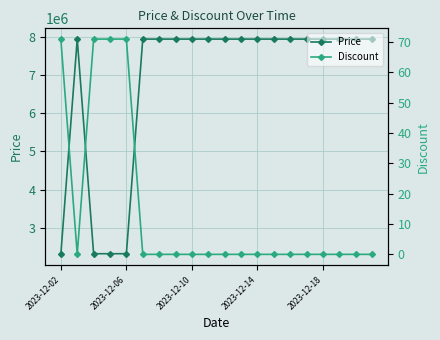

How many series are shown in this chart?

2